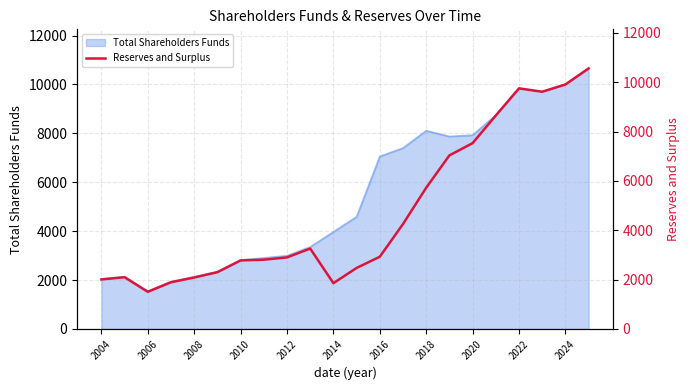

Where is Total Shareholders Funds nearest to the value 6101?

2016